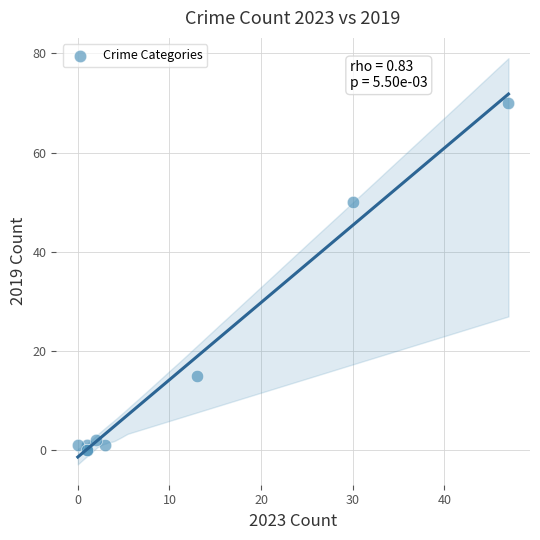

What Y value in the scatter plot is closest to 35?

50